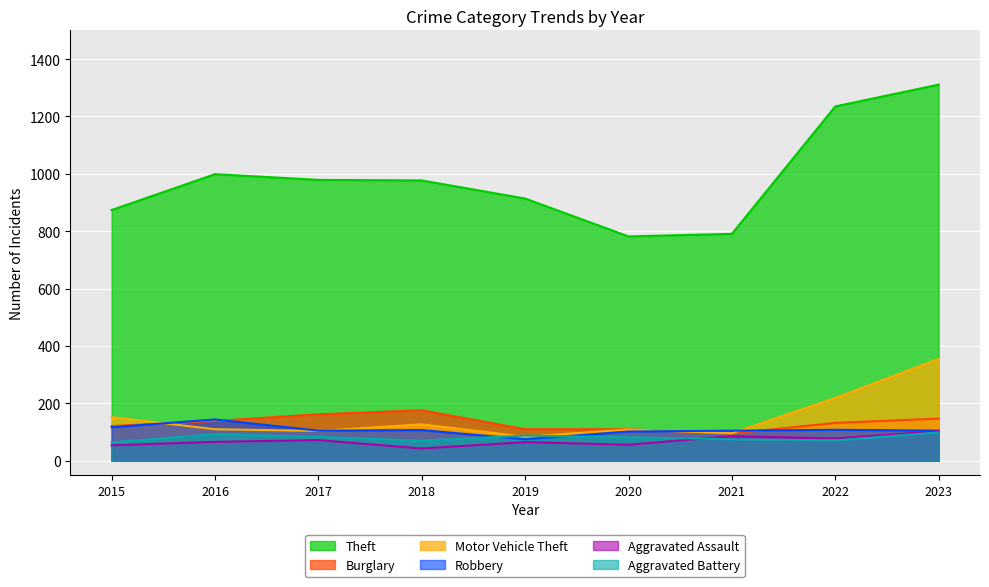

Reading right to left, extract all data points from this chart.

Theft: 1311	1235	791	782	914	977	979	999	874
Burglary: 147	132	95	110	110	176	162	139	121
Motor Vehicle Theft: 355	219	96	109	84	127	104	110	152
Robbery: 105	108	105	102	75	107	105	144	117
Aggravated Assault: 103	78	86	56	65	43	72	66	54
Aggravated Battery: 99	71	75	82	88	70	83	93	64